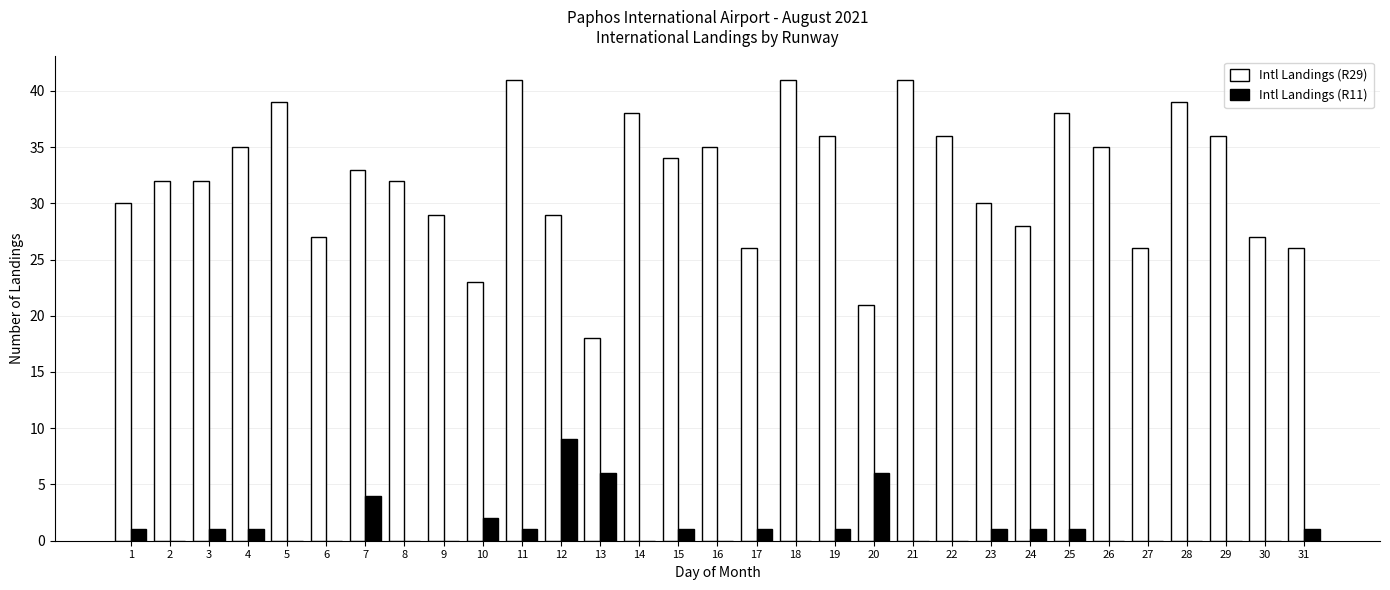

Is the value of Intl Landings (R29) at 6 greater than the value of Intl Landings (R11) at 24?

Yes